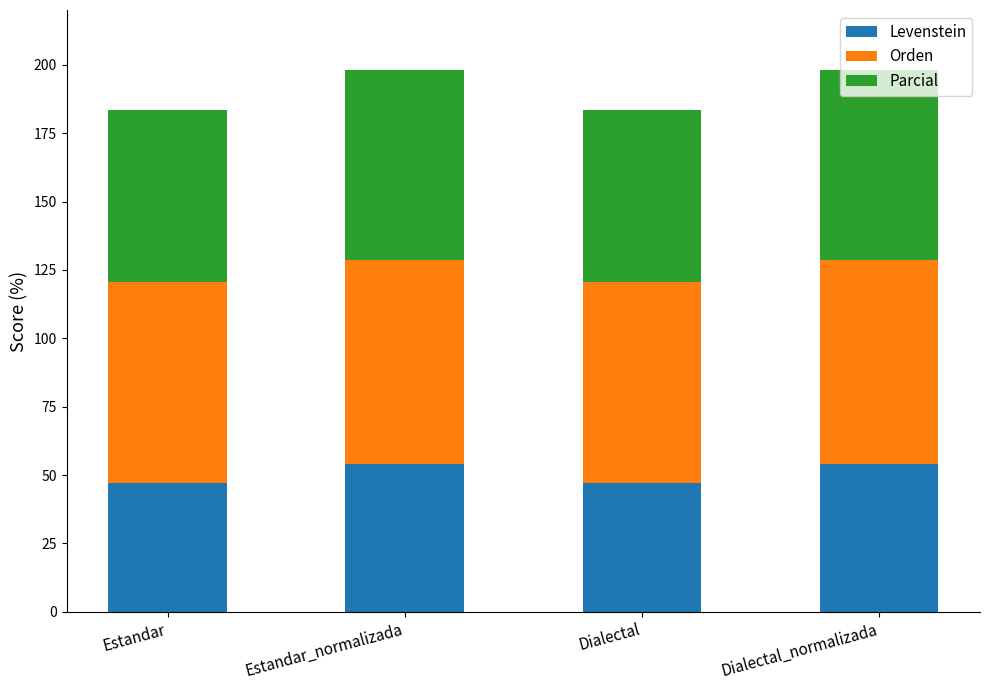

The Levenstein series shows 47.1 at Dialectal. True or false?

True